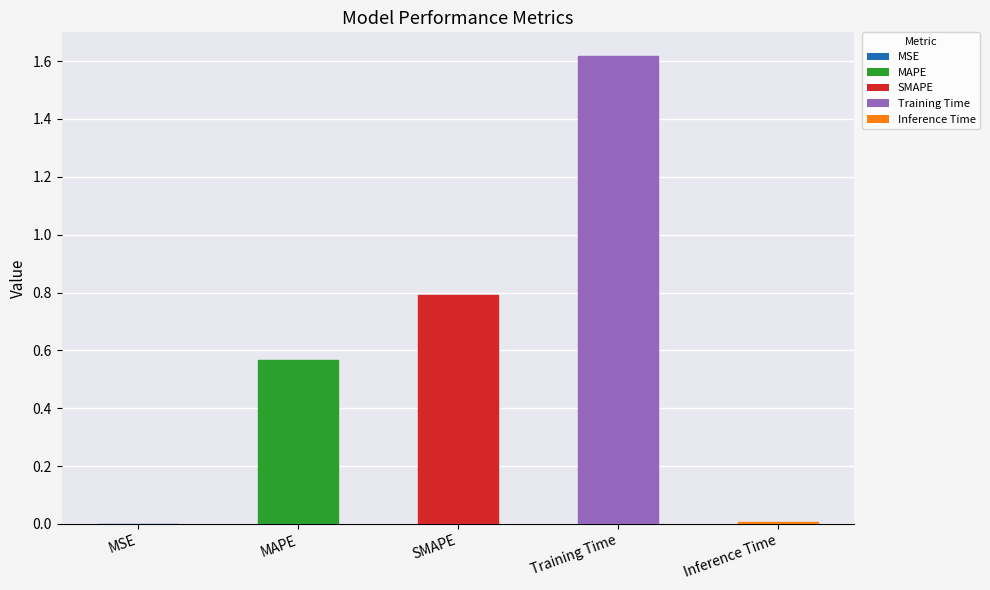

True or false: the data shows 0.9 at MAPE.

False